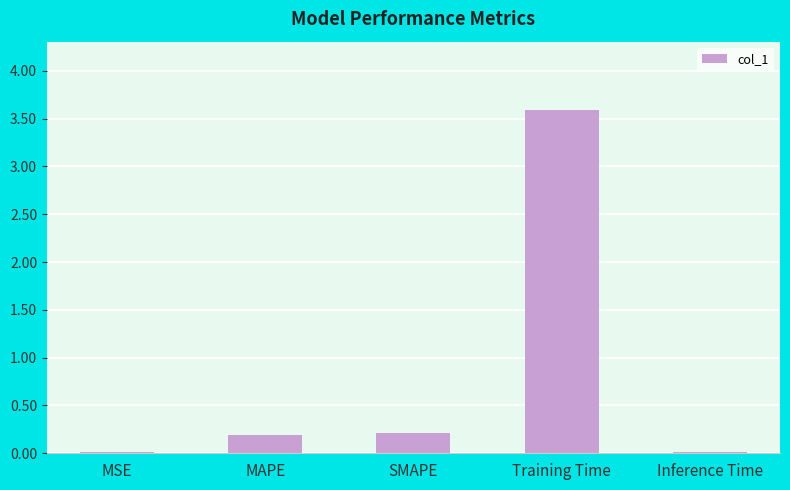

The value at MSE is 0.0. True or false?

True